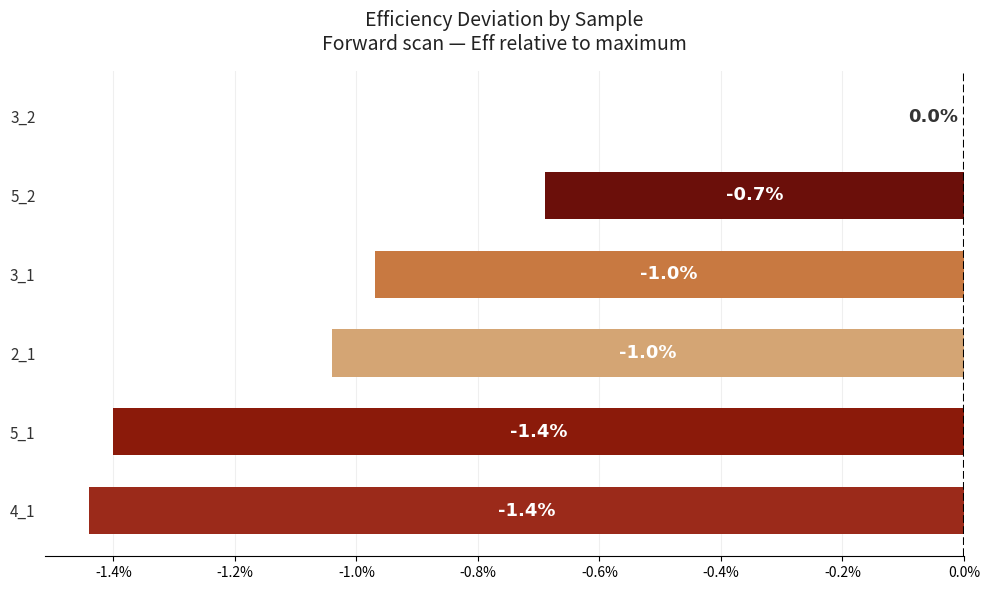

What is the sum of all values?

-5.5